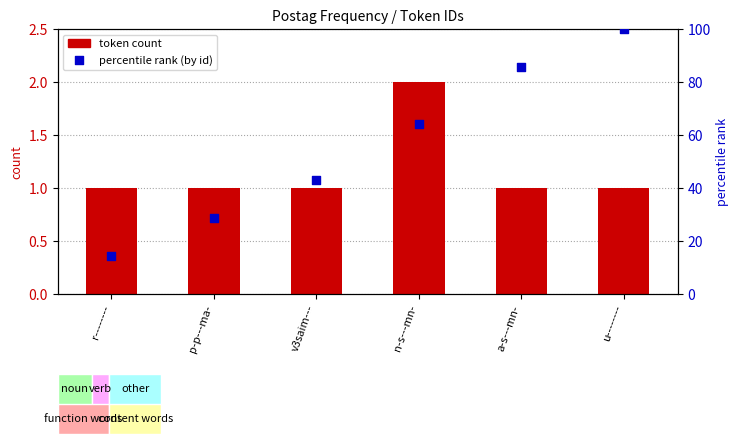

What are all the series names shown in the legend?

token count, percentile rank (by id)